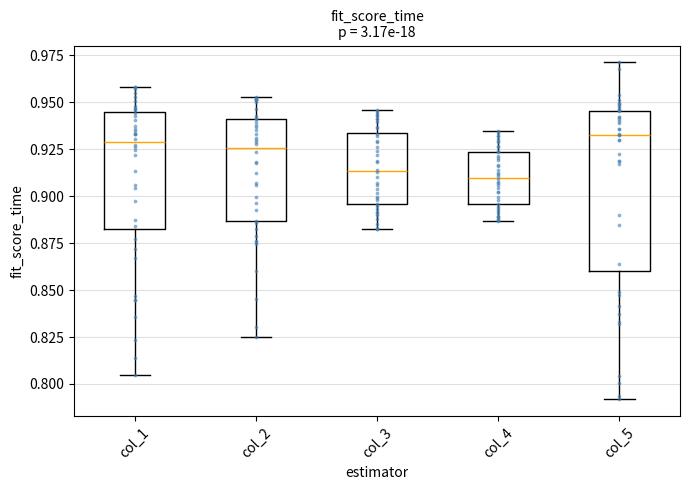

Where does the lower whisker of the box for col_5 end on the y-axis? The values are not printed on the chart, so give them approximately, as read against the axis.

0.790